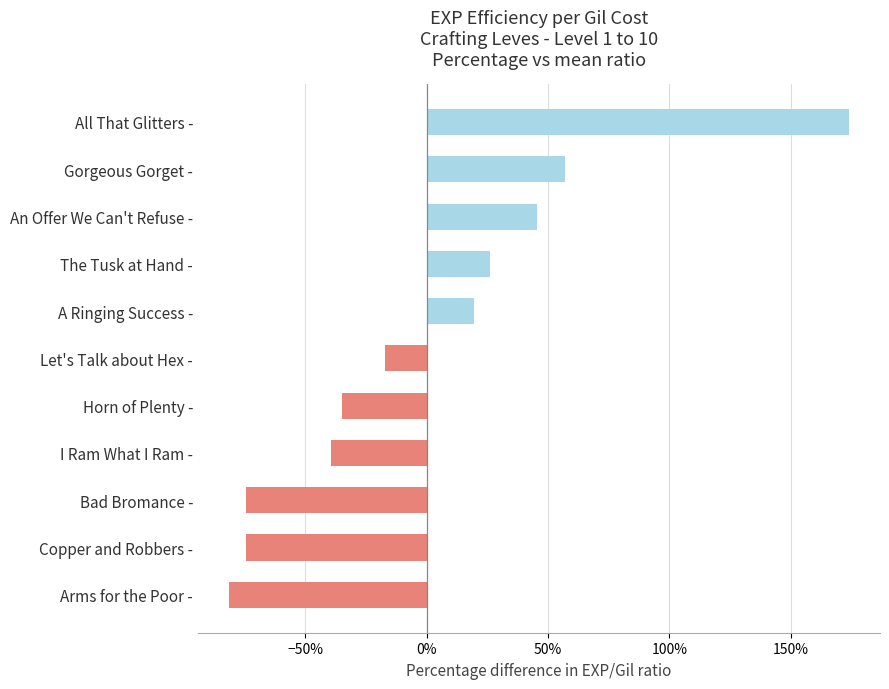

Are the bars horizontal?

Yes